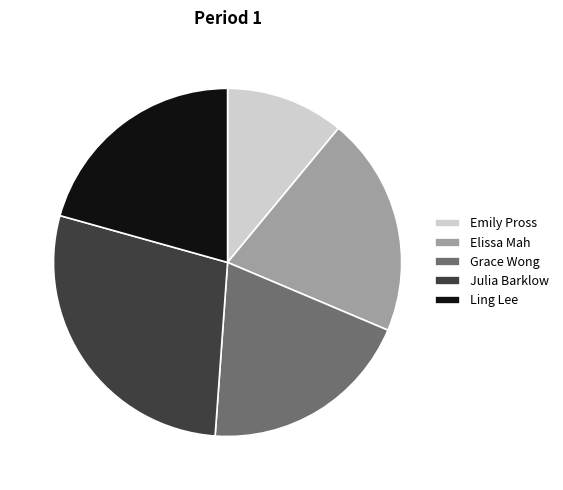

Do Elissa Mah and Emily Pross together represent more than half of the pie?

No